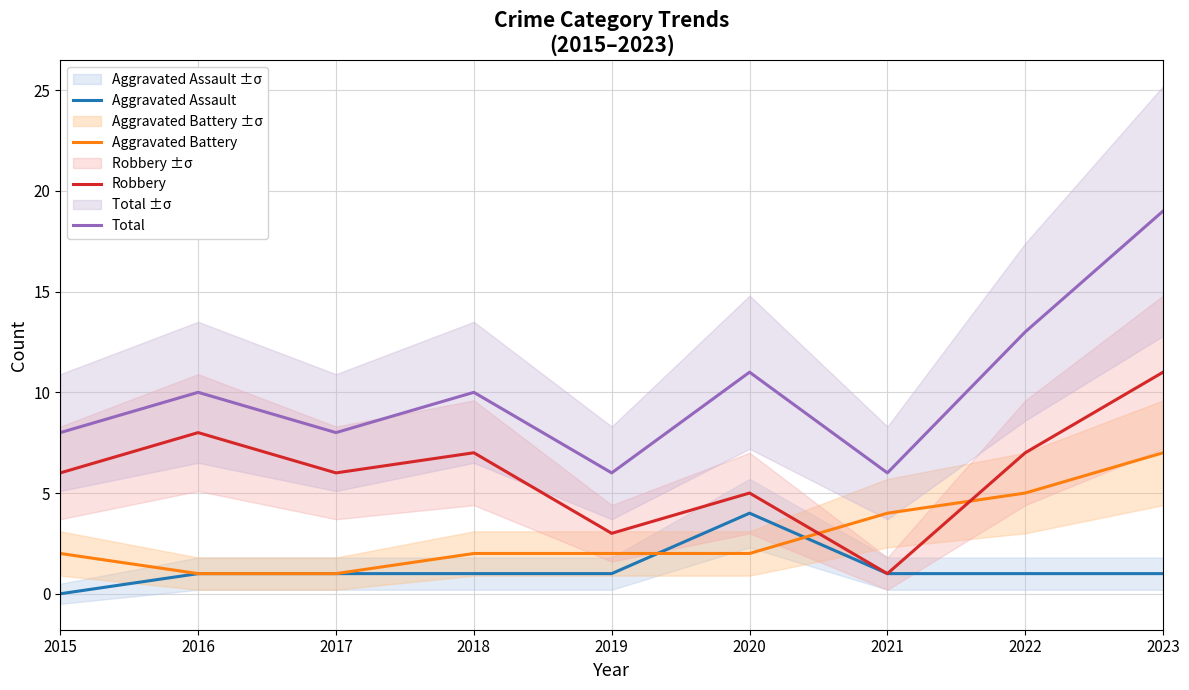

Reading right to left, what are all the values shown in this chart?

Aggravated Assault: 1	1	1	4	1	1	1	1	0
Aggravated Battery: 7	5	4	2	2	2	1	1	2
Robbery: 11	7	1	5	3	7	6	8	6
Total: 19	13	6	11	6	10	8	10	8